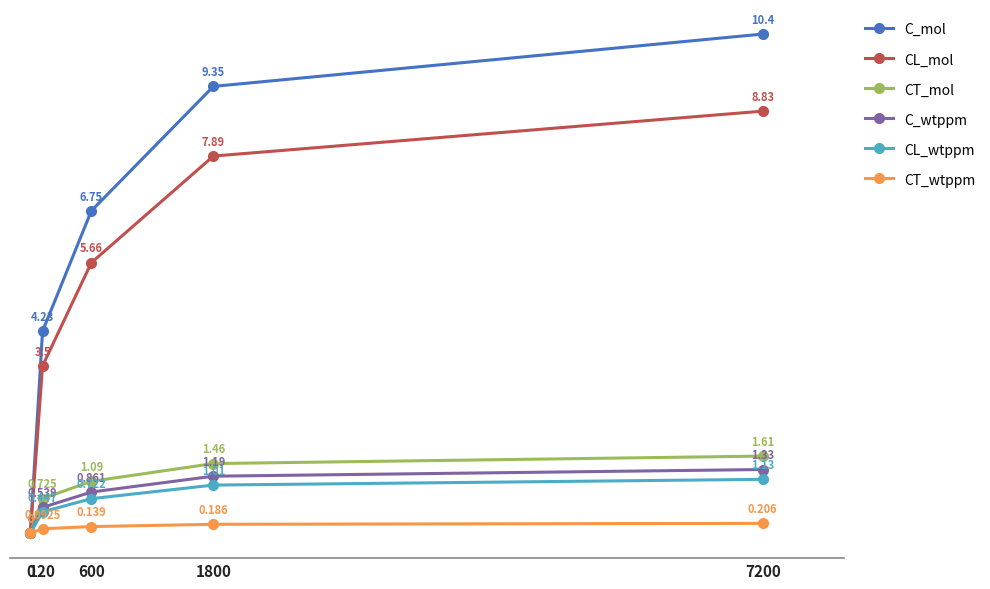

Which series has the largest range (max minus min)?

C_mol